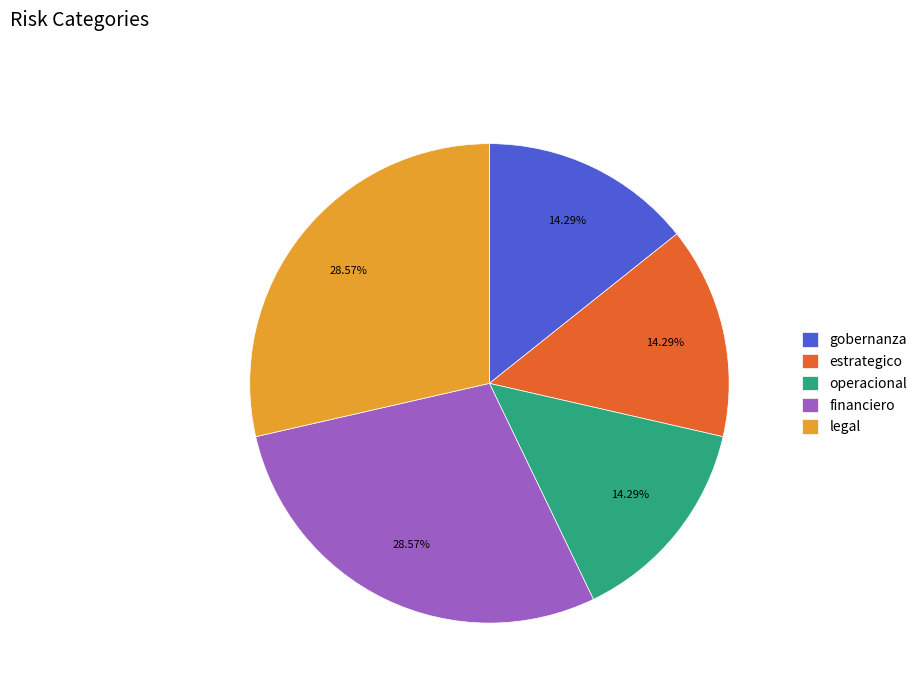

How many slices are in this pie chart?

5